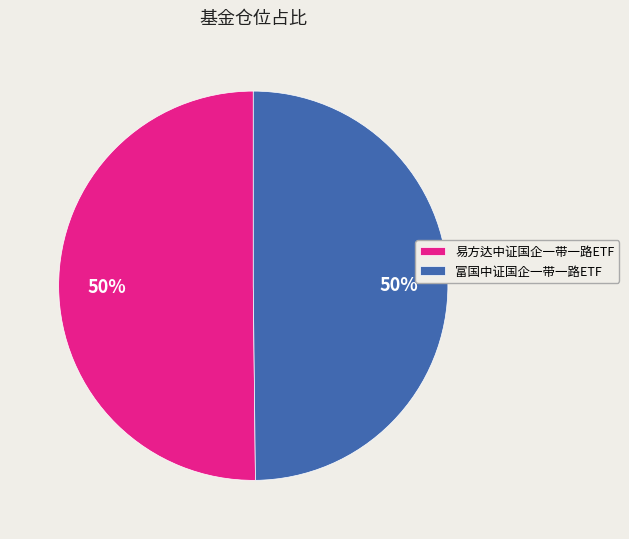

To the nearest percent, what is the combined percentage of 富国中证国企一带一路ETF and 易方达中证国企一带一路ETF?

100%